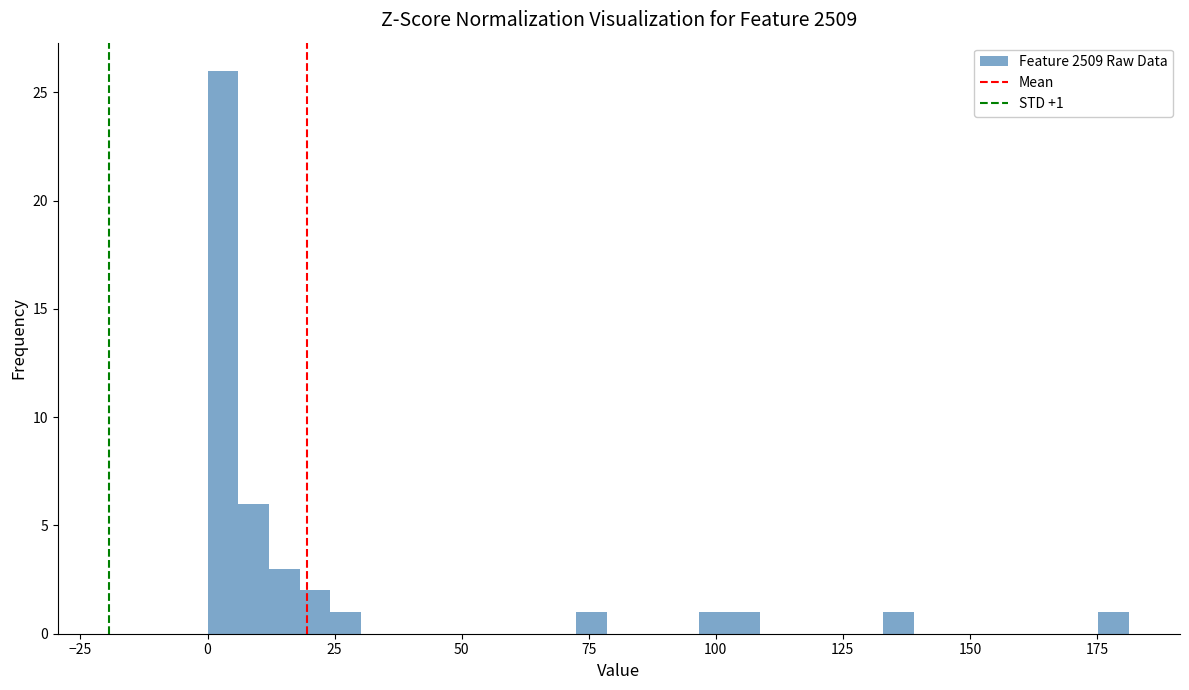

Around what value on the x-axis is the tallest bar? Give the approximate position of its centre, as read against the axis.

5